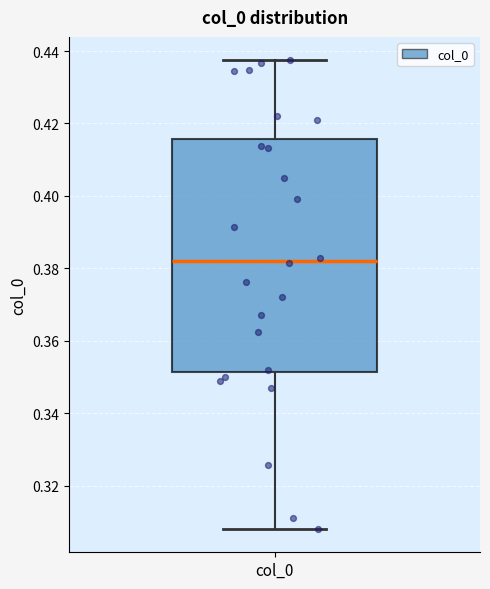

Transcribe this box plot: give where the median line is, the range the box spans, and where the two whiskers end, as read against the y-axis. The values are not printed on the chart, so give them approximately, as read against the axis.

median 0.382, box 0.352 to 0.416, whiskers 0.308 to 0.438